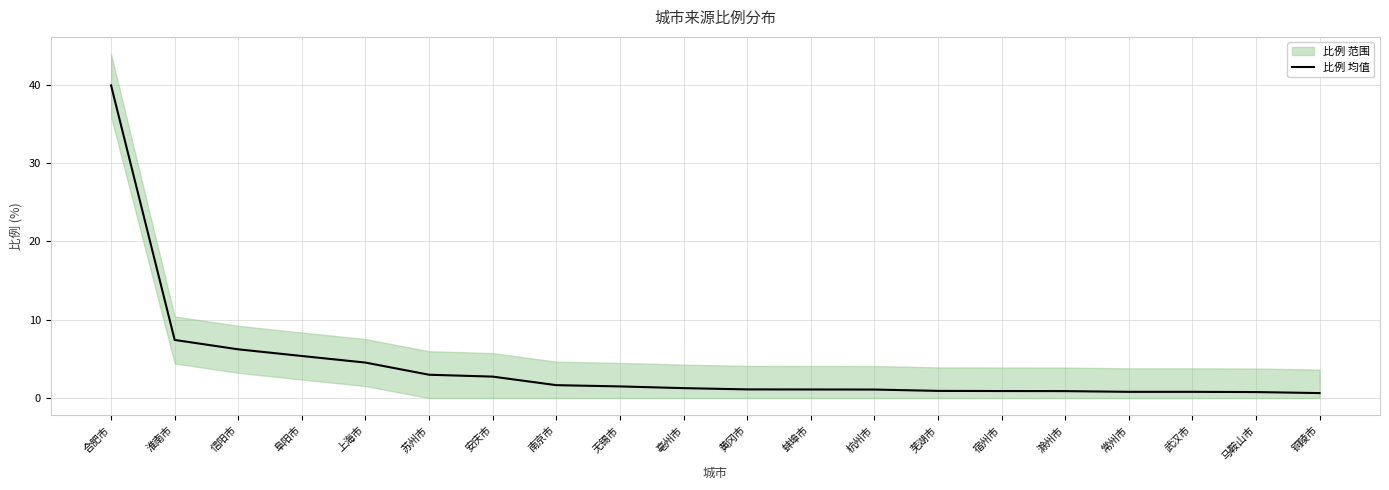

What is the smallest value displayed?

0.6